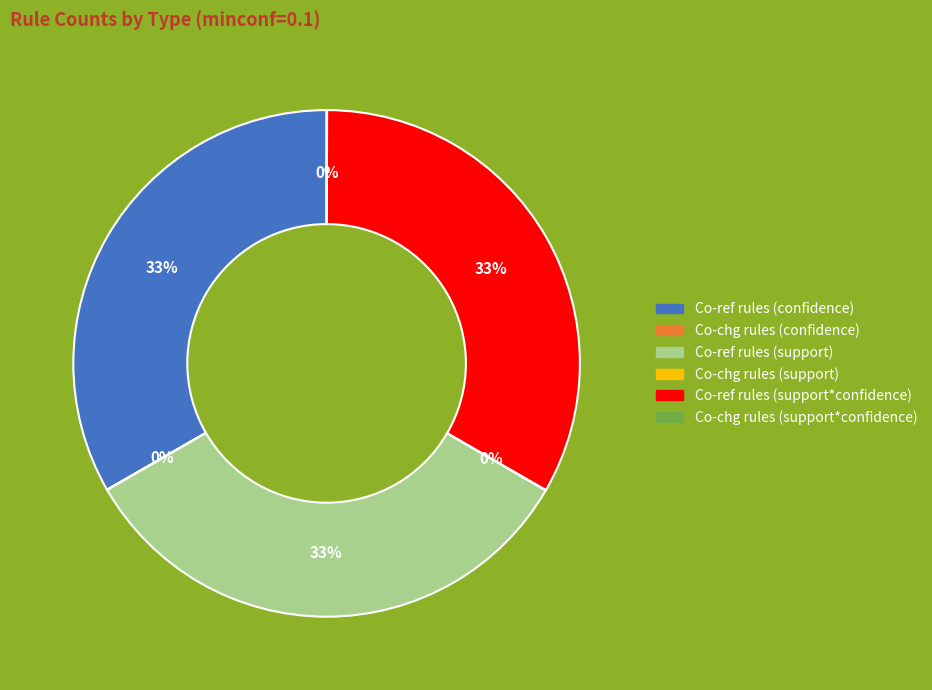

Does Co-ref rules (support*confidence) represent more than half of the total?

No